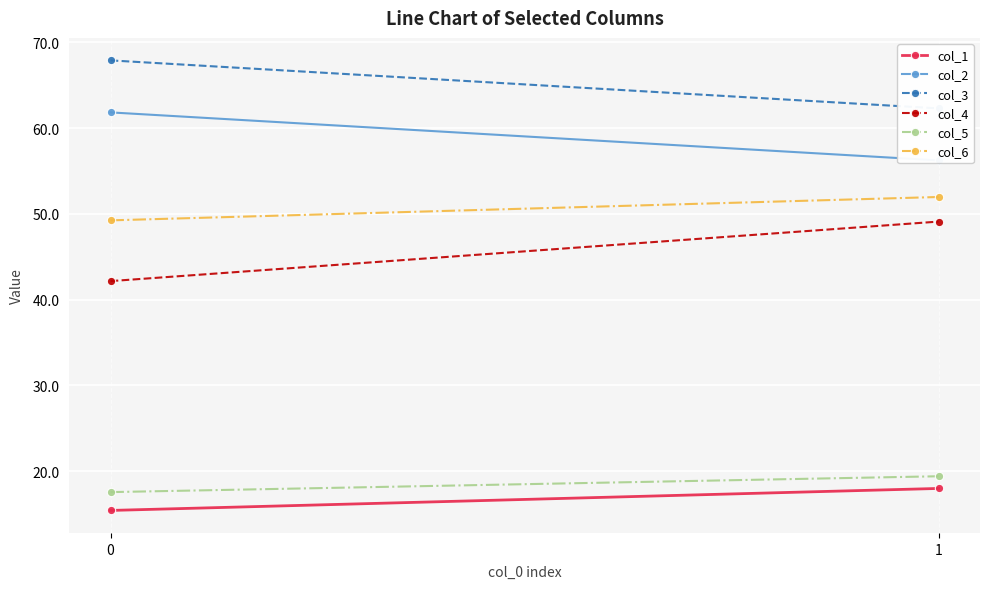

What is the minimum value for col_4?

42.2